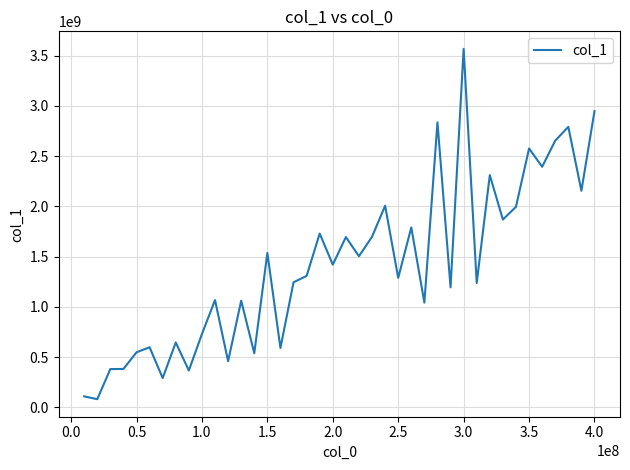

What is the difference between the maximum and minimum values?

3485904932.0